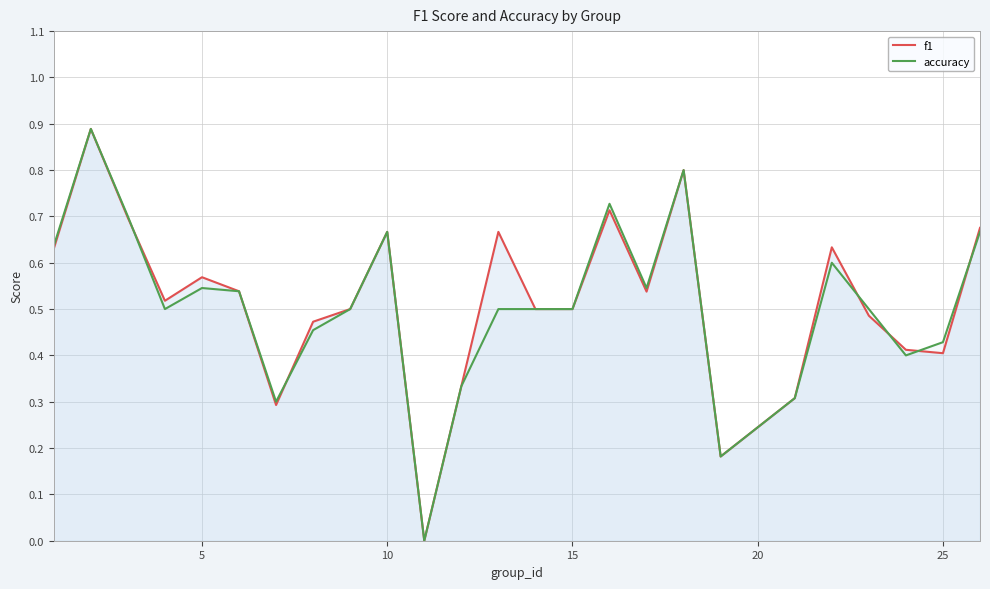

In accuracy, how many points are lower than both neighbors (excluding endpoints)?

6